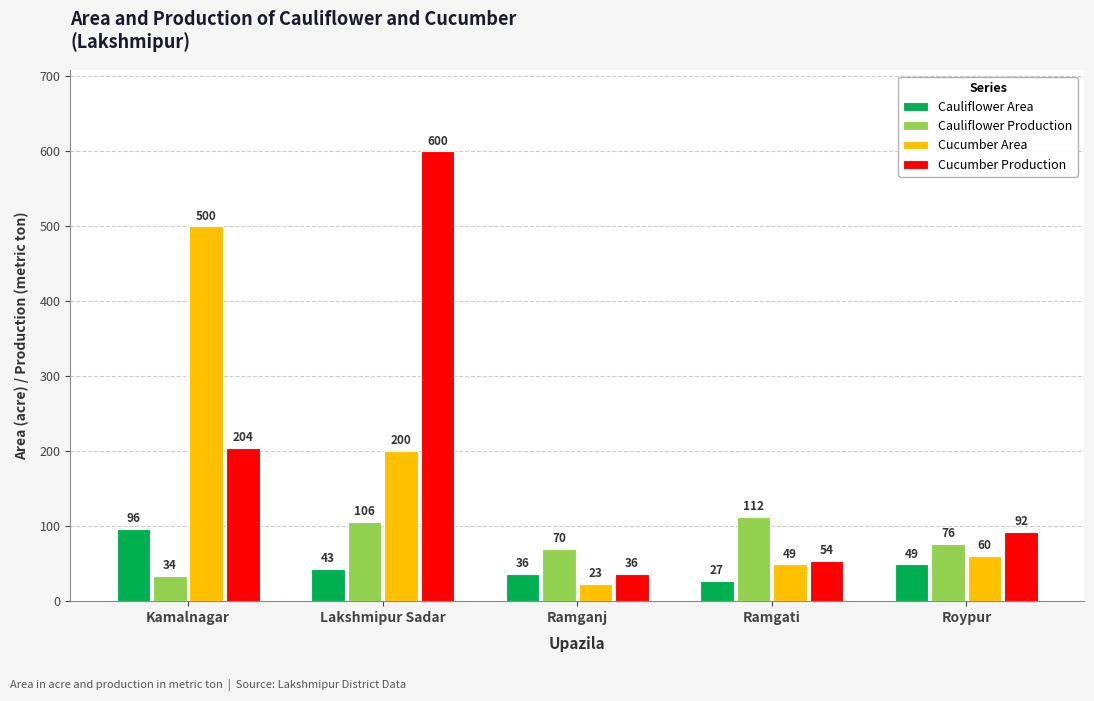

Is the value of Cucumber Area at Kamalnagar greater than the value of Cauliflower Production at Lakshmipur Sadar?

Yes